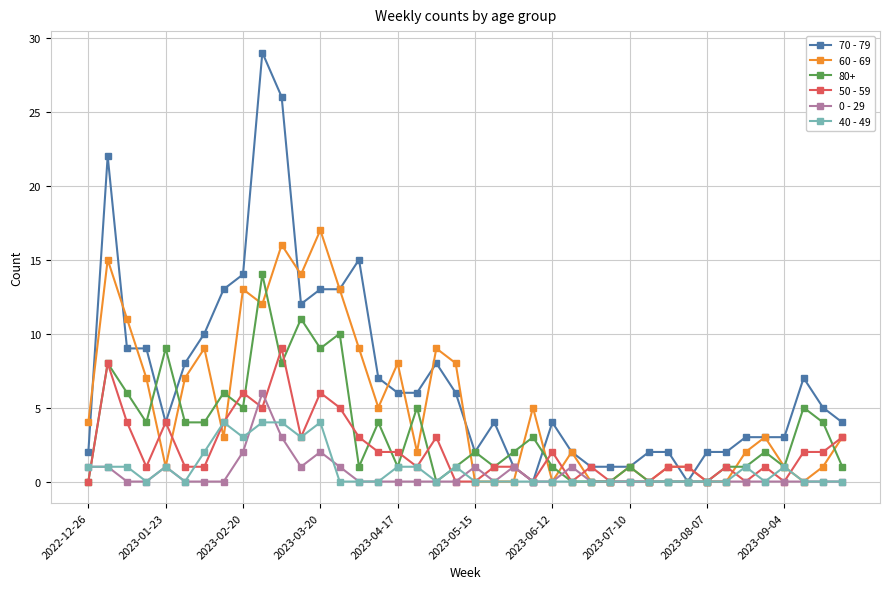

True or false: 40 - 49 has more than 2 interior local peaks.

True